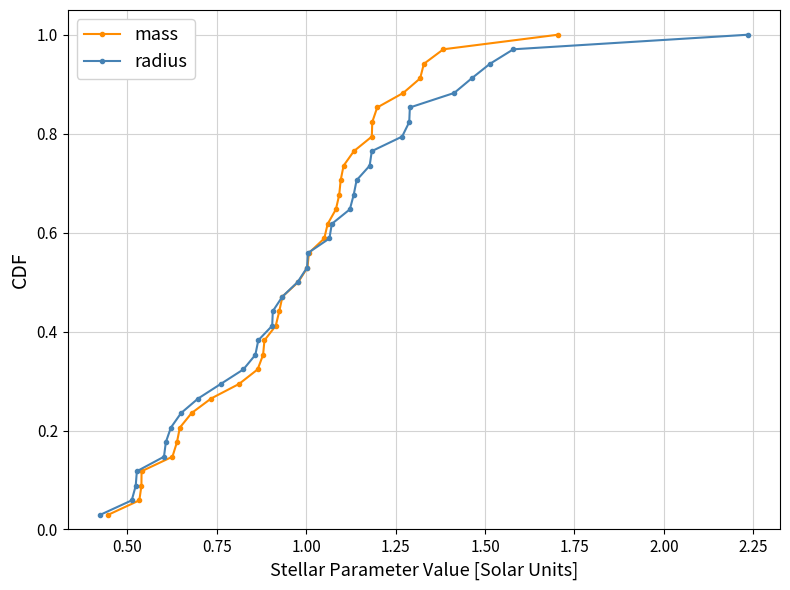

True or false: mass has more than 0 interior local peaks.

False